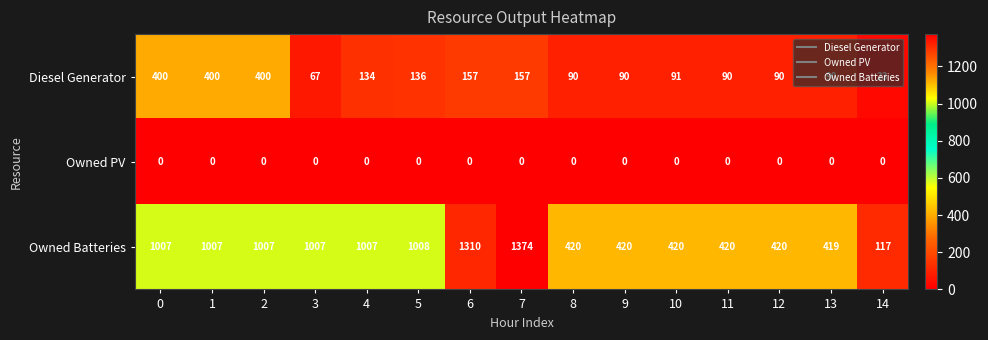

What is the spread (max minus min) of values at 5?

1008